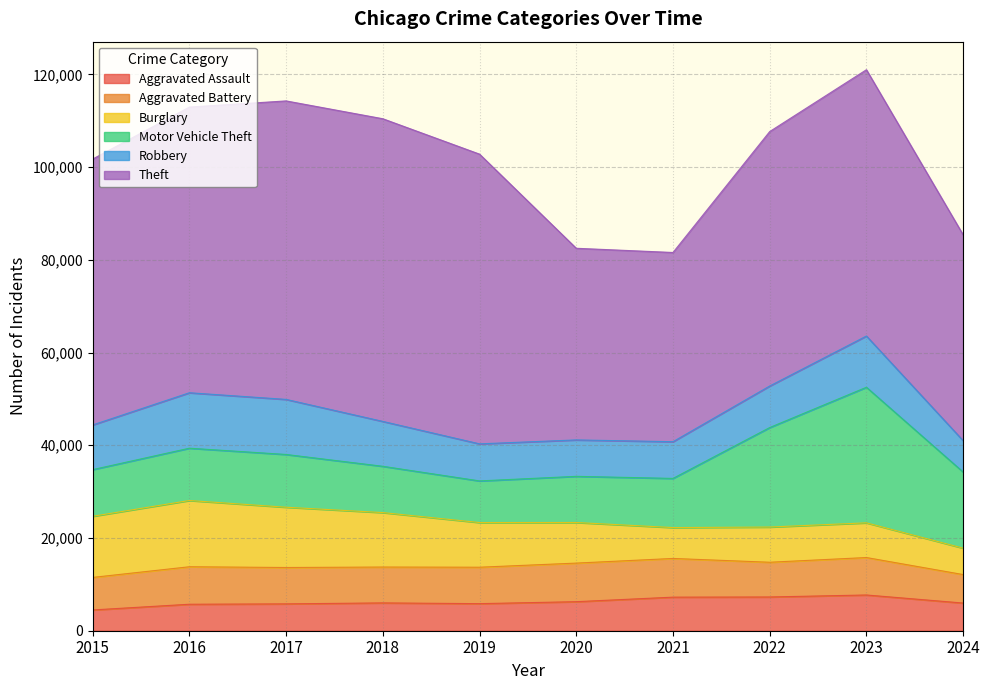

Which category has the highest value in the Motor Vehicle Theft series?

2023